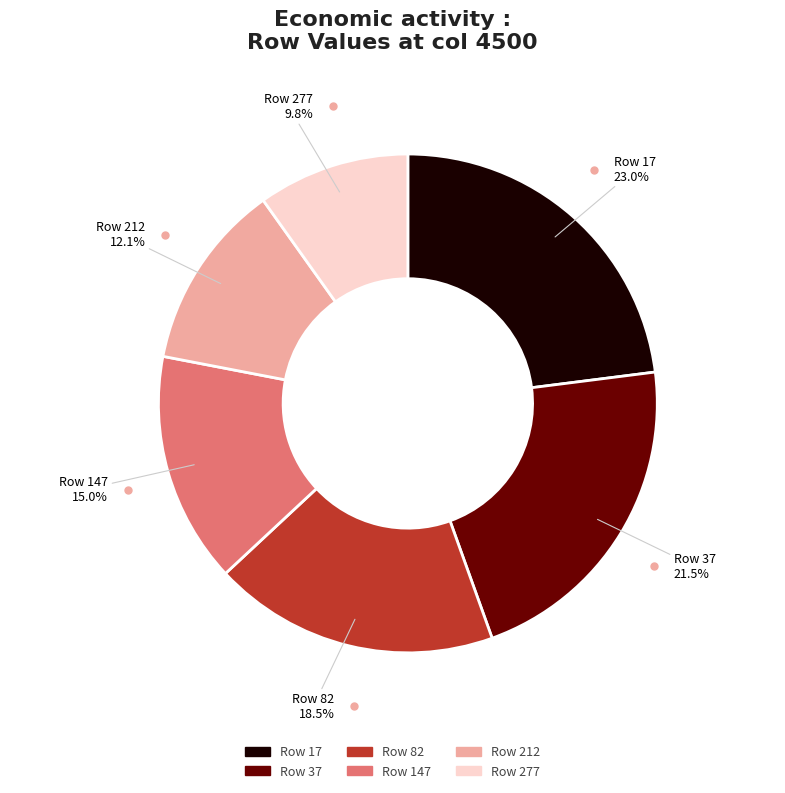

Does any single category account for the majority?

No